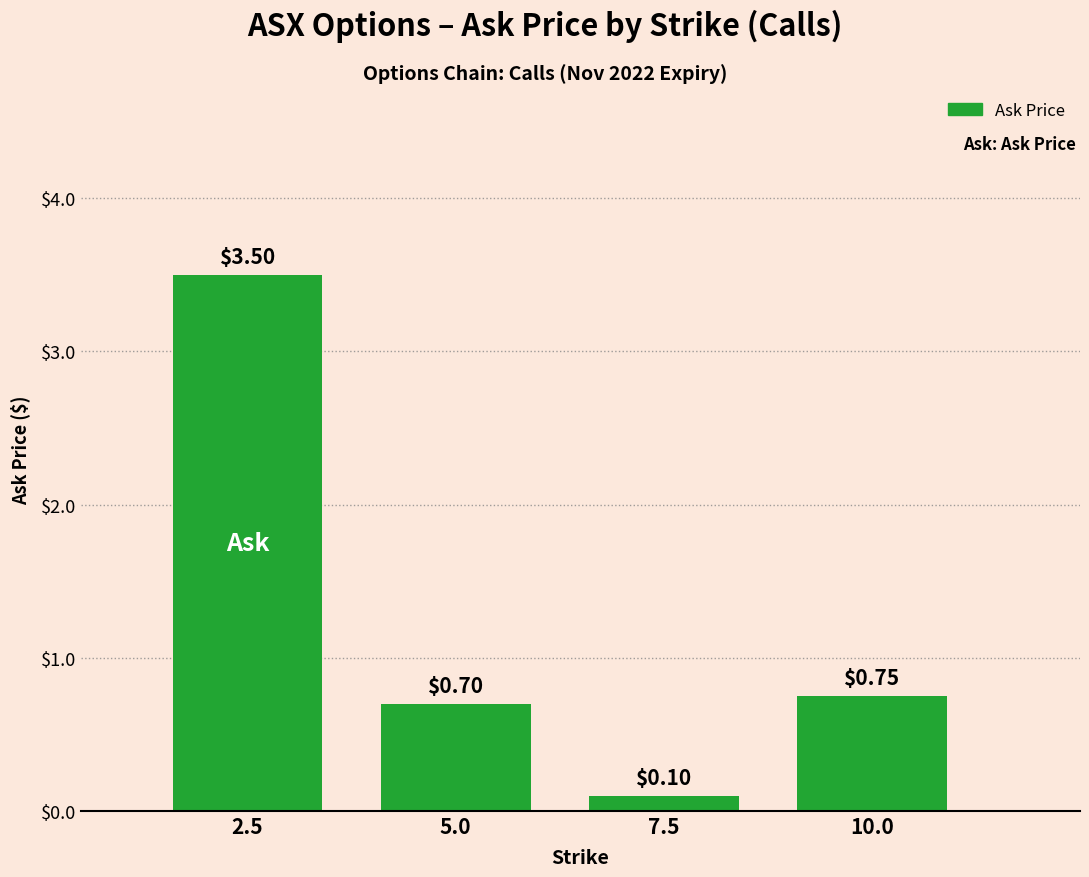

What is the difference between the maximum and minimum values?

3.4